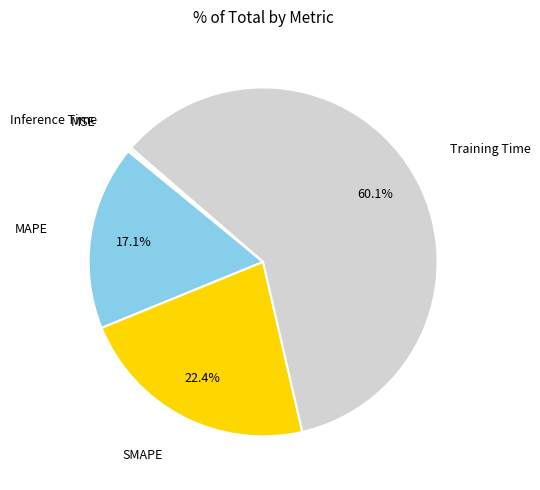

To the nearest percent, what is the difference between the largest and smallest slice percentages?

60%